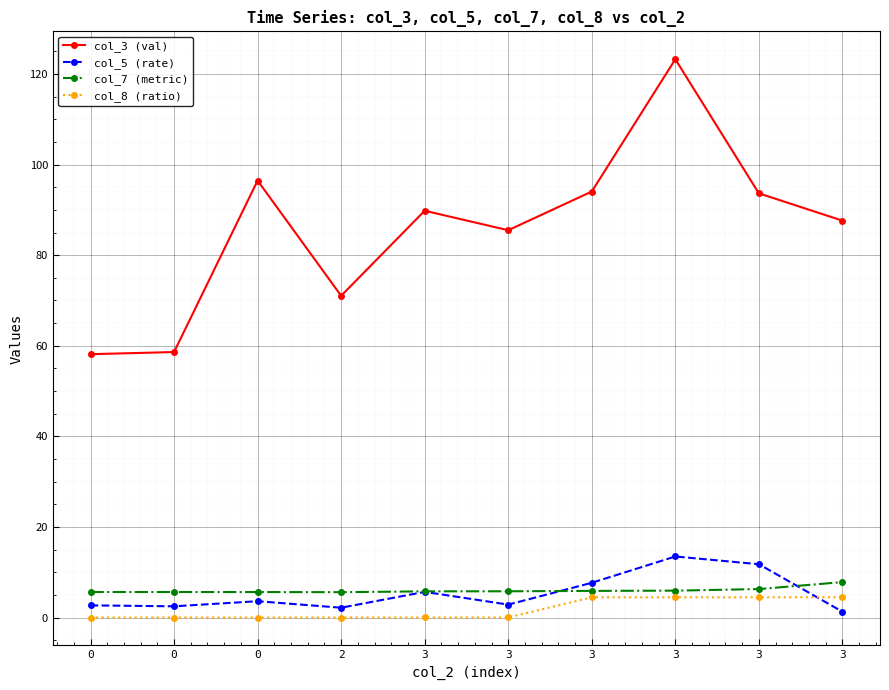

How many lines are shown in the chart?

4